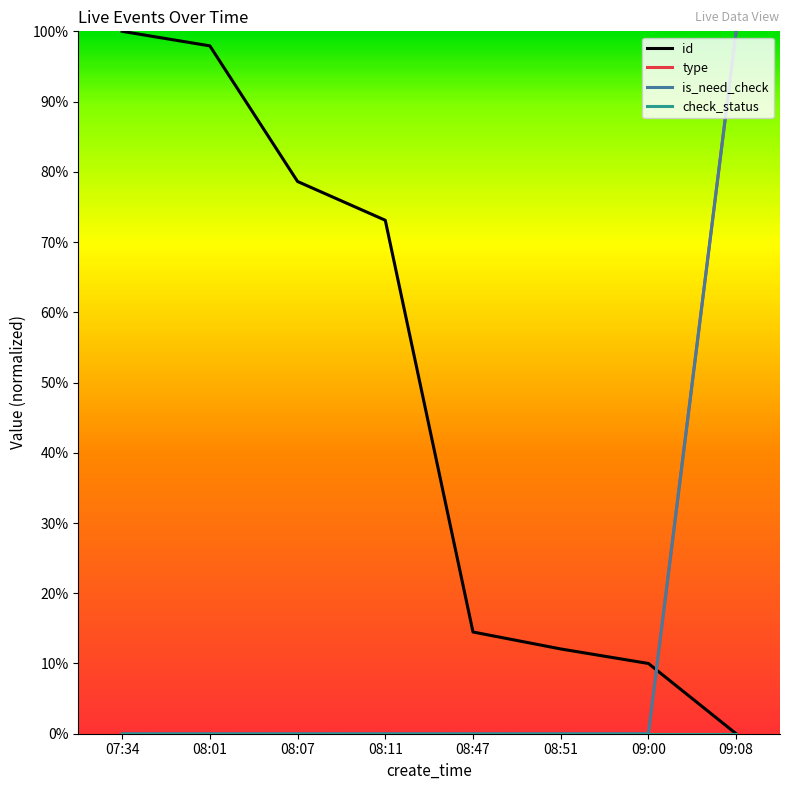

What position from the left is 08:07?

3